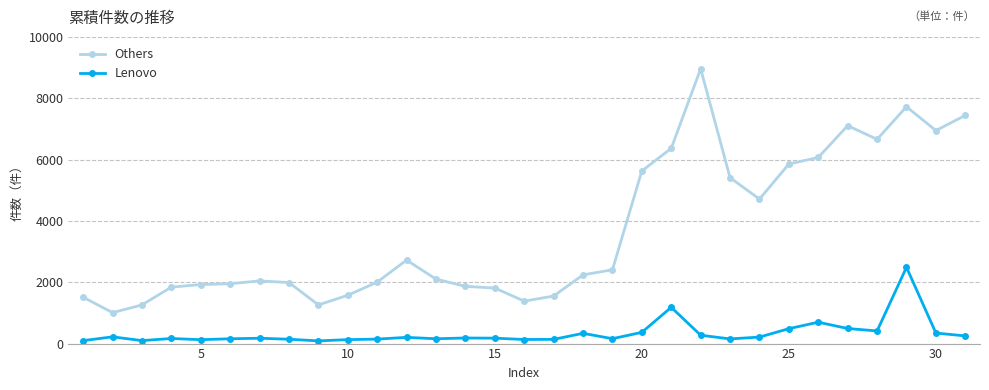

Rank the series by their maximum value, from lowest to highest.

Lenovo, Others